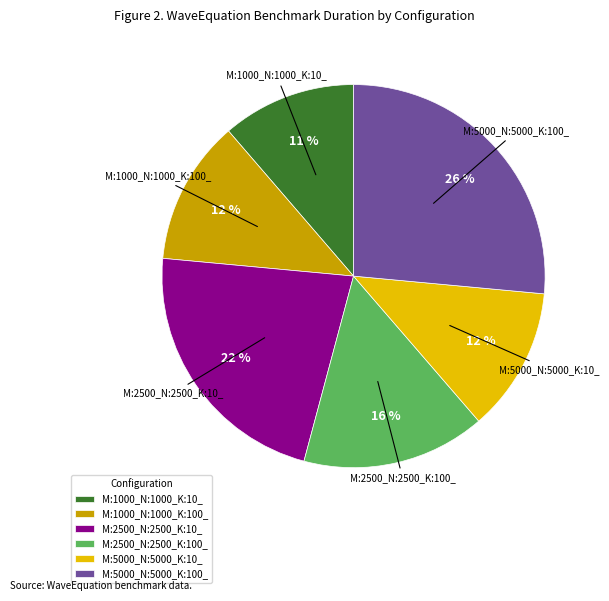

To the nearest percent, what percentage of the pie is M:5000_N:5000_K:100_?

26%